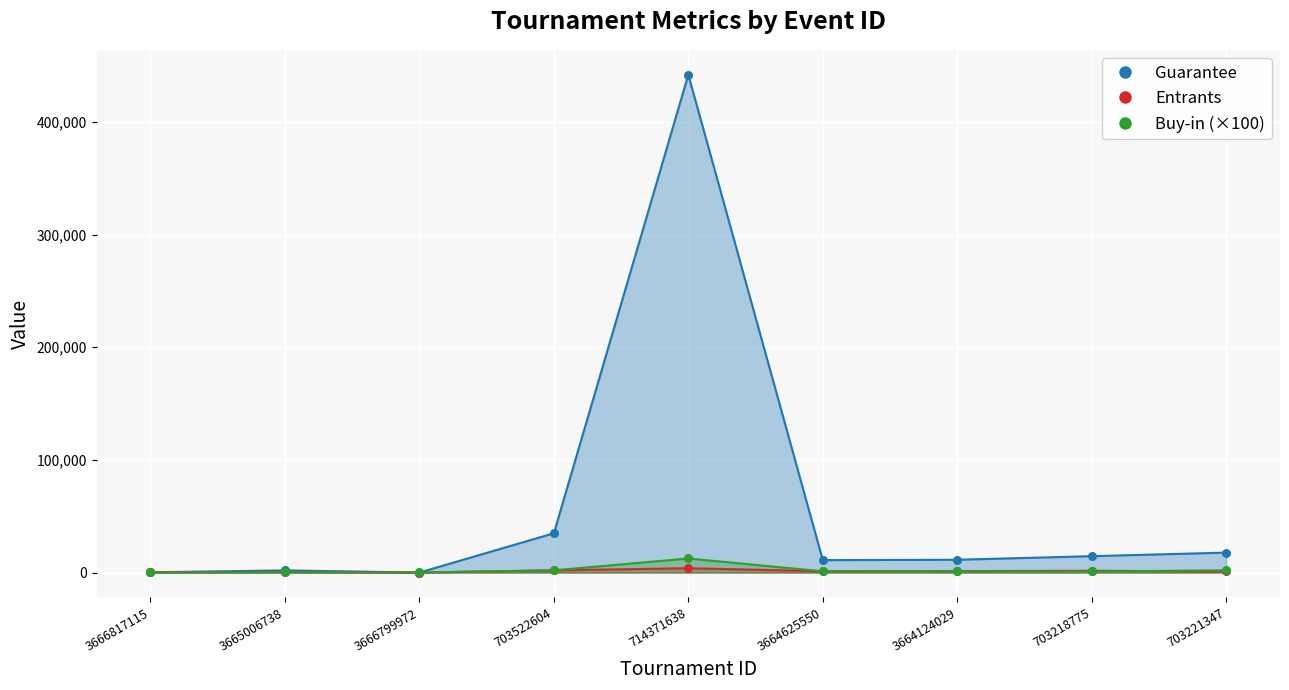

Which series has the largest total across all categories?

Guarantee